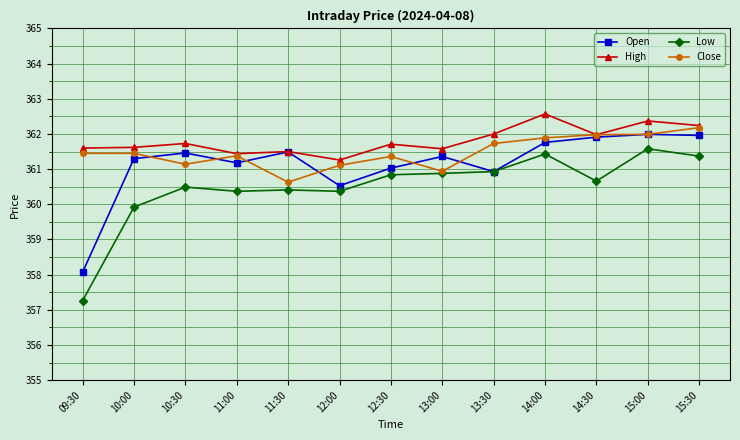

How many lines are shown in the chart?

4